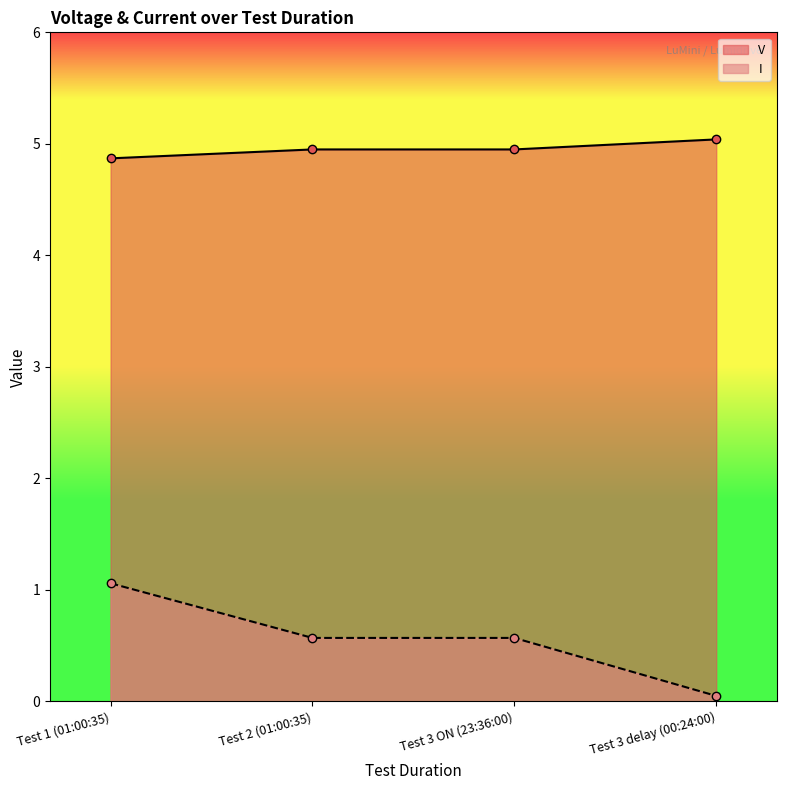

What is the value of the I point at the 2nd from the left?

0.6